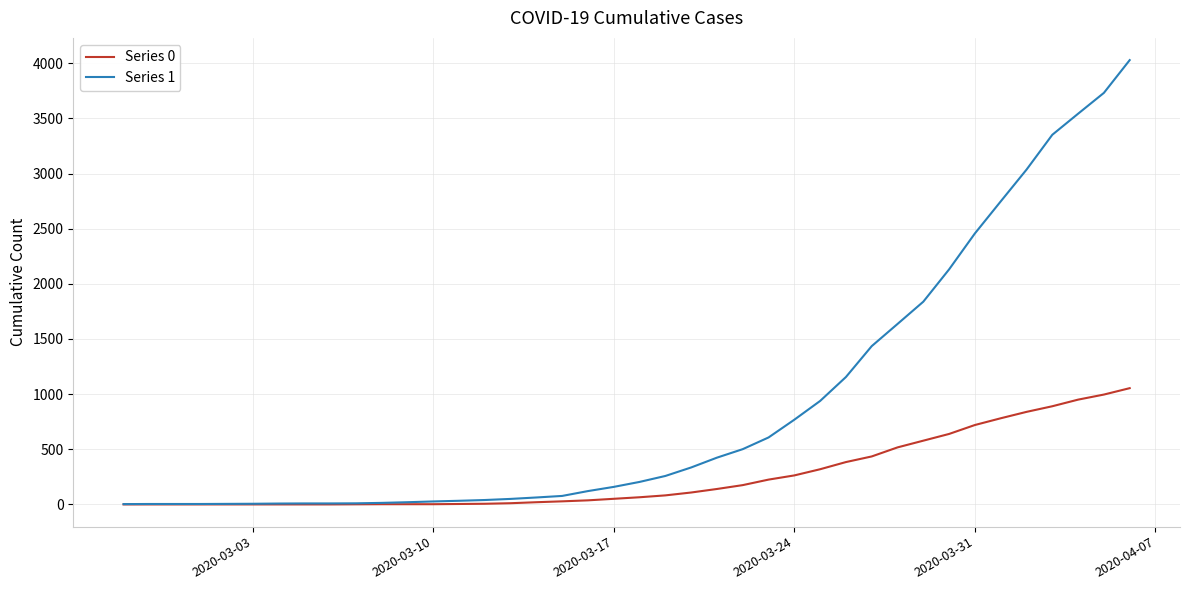

What is the greatest value displayed?

4028